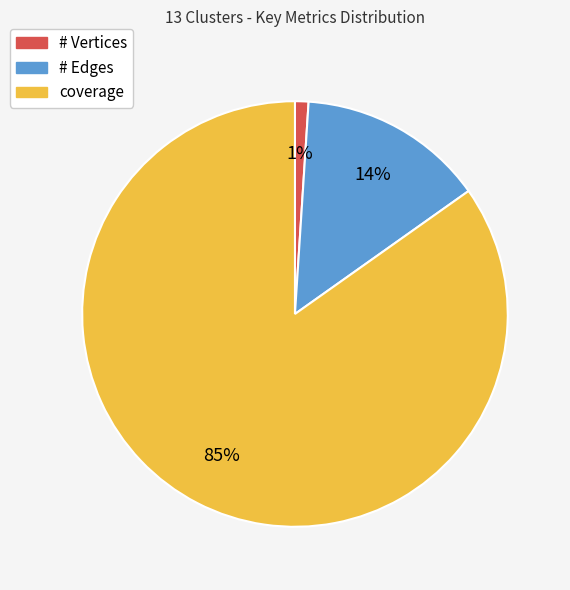

Does # Edges represent more than half of the total?

No